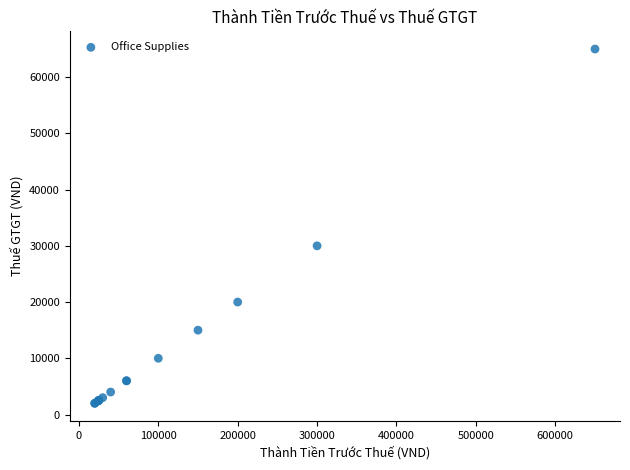

What Y value in the scatter plot is closest to 33500?

30000